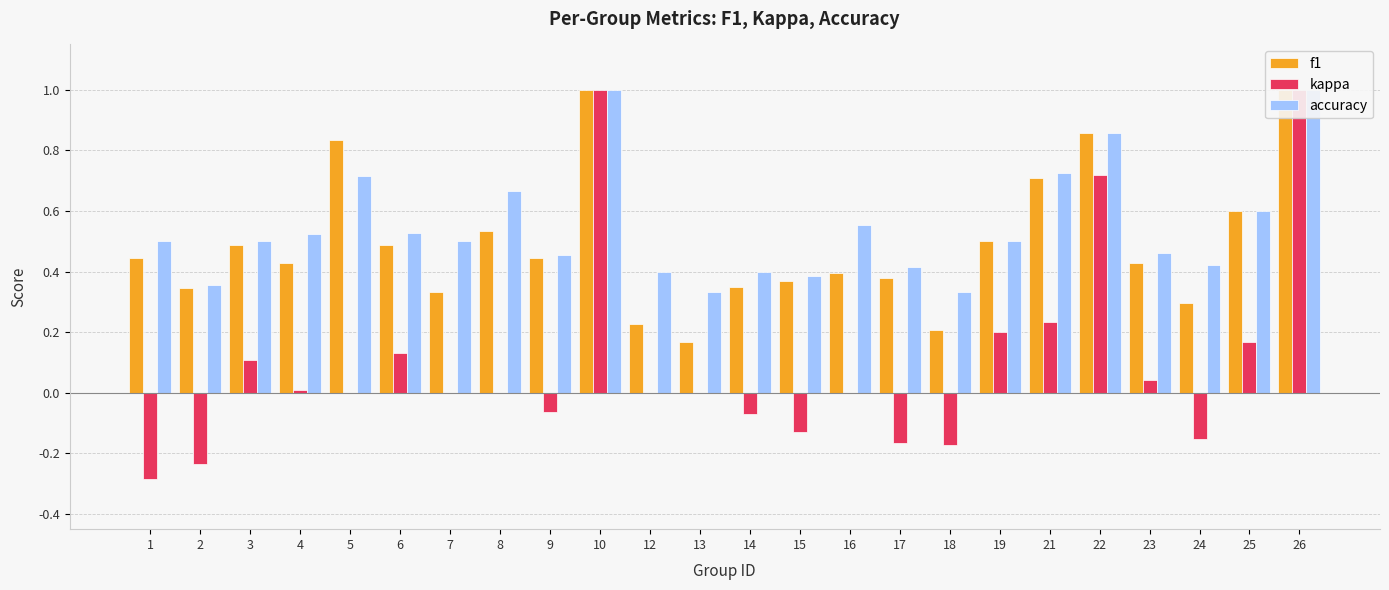

How many bars are there in total?

72